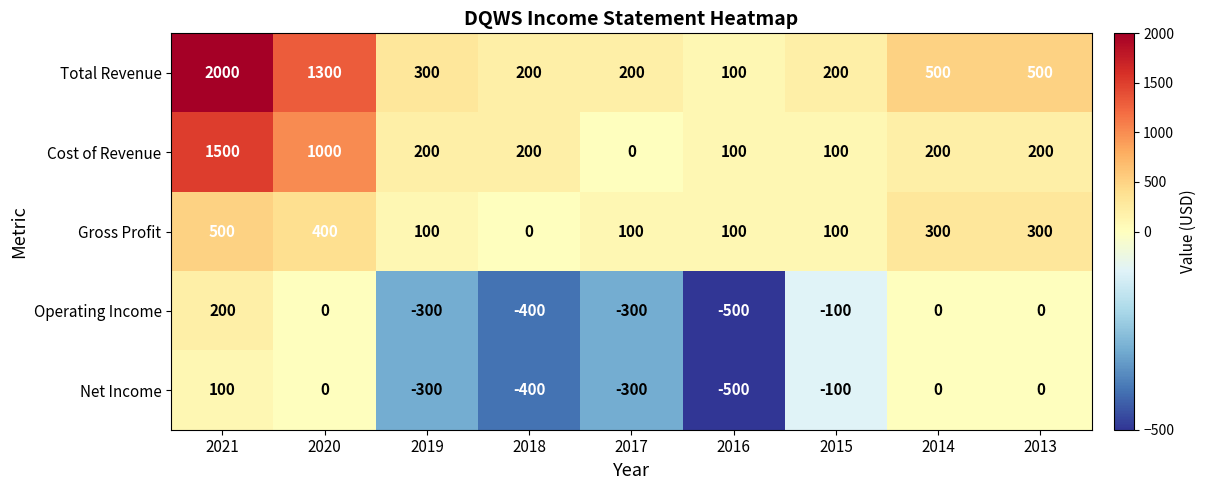

What is the sum of the Cost of Revenue values at 2021 and 2019?

1700